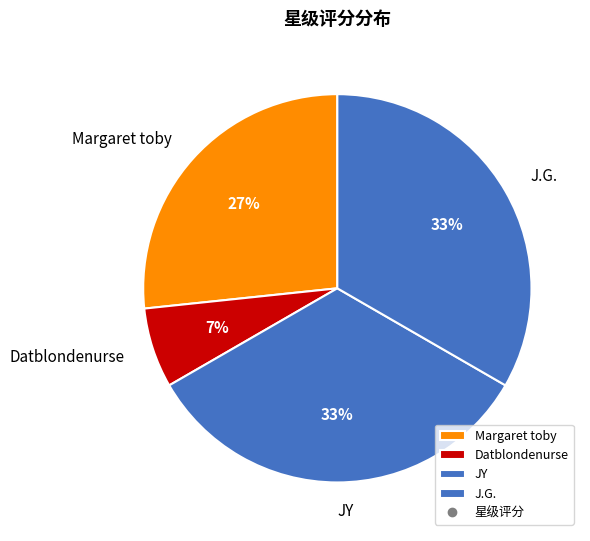

Is the sum of JY and Margaret toby greater than half?

Yes